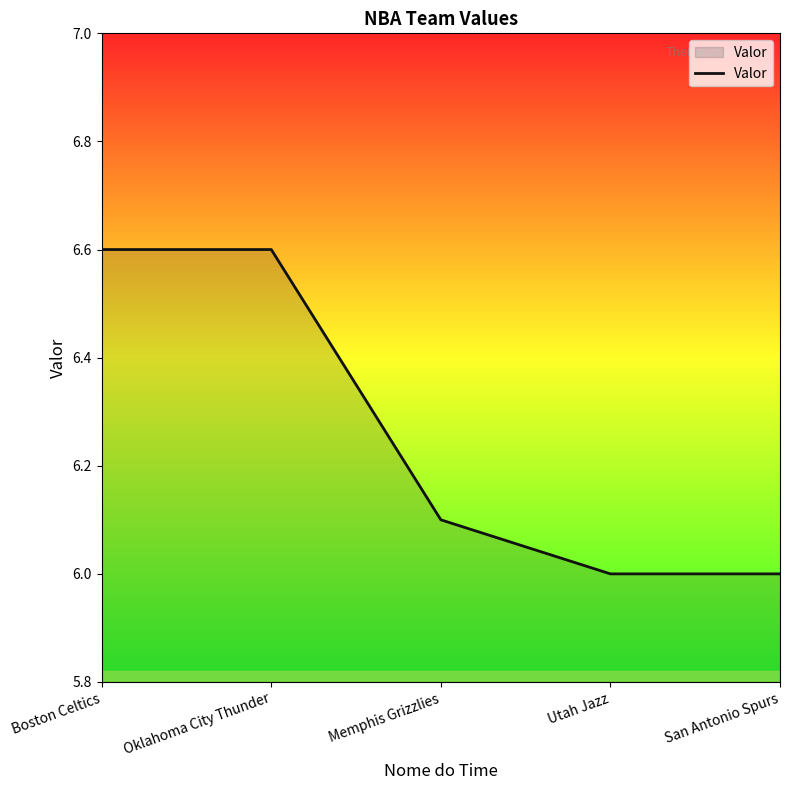

How many series are shown in this chart?

1